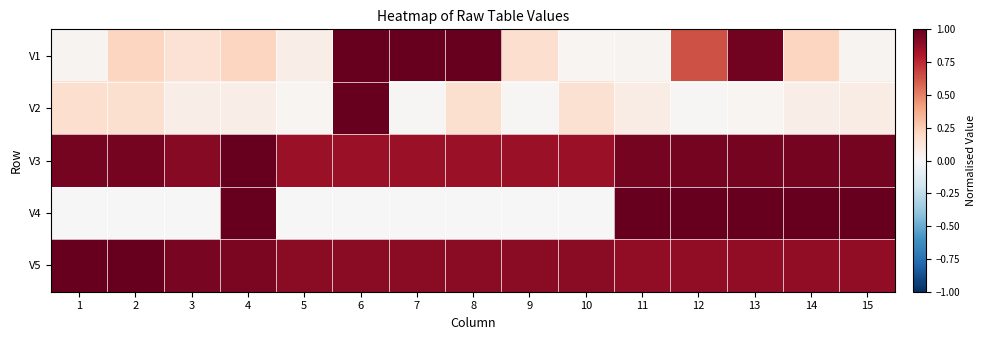

Reading right to left, list all the values displayed in this chart.

V1: 15=0.0	14=0.2	13=1.0	12=0.6	11=0.0	10=0.0	9=0.2	8=1.0	7=1.0	6=1.0	5=0.1	4=0.2	3=0.1	2=0.2	1=0.0
V2: 15=0.1	14=0.1	13=0.0	12=0.0	11=0.1	10=0.2	9=0.0	8=0.2	7=0.0	6=1.0	5=0.0	4=0.1	3=0.1	2=0.2	1=0.2
V3: 15=1.0	14=1.0	13=1.0	12=1.0	11=1.0	10=0.9	9=0.9	8=0.9	7=0.9	6=0.9	5=0.9	4=1.0	3=0.9	2=1.0	1=1.0
V4: 15=1.0	14=1.0	13=1.0	12=1.0	11=1.0	10=0.0	9=0.0	8=0.0	7=0.0	6=0.0	5=0.0	4=1.0	3=0.0	2=0.0	1=0.0
V5: 15=0.9	14=0.9	13=0.9	12=0.9	11=0.9	10=0.9	9=0.9	8=0.9	7=0.9	6=0.9	5=0.9	4=0.9	3=1.0	2=1.0	1=1.0